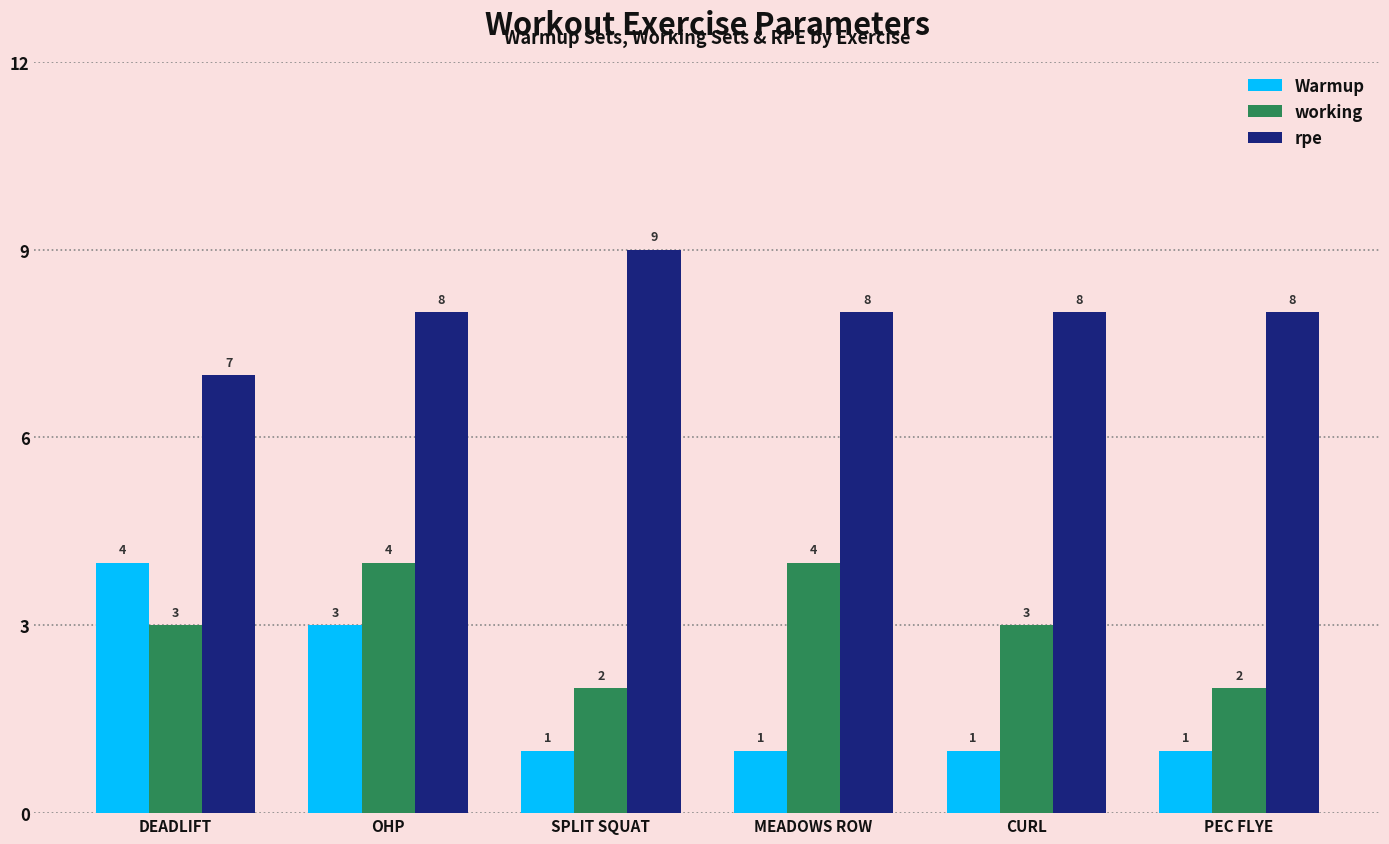

Rank the series at PEC FLYE from highest to lowest value.

rpe, working, Warmup